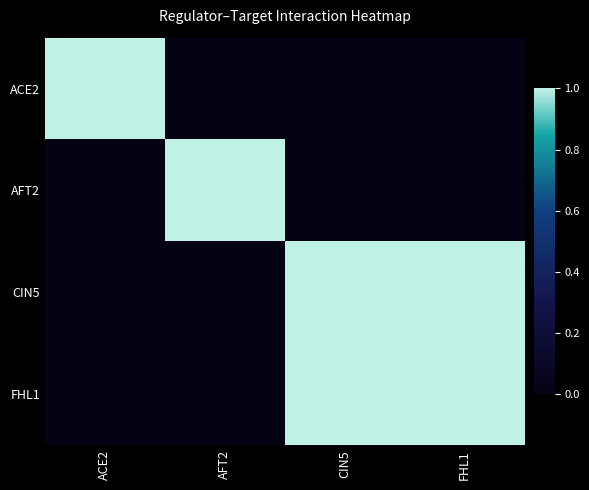

Between ACE2 and AFT2, which series saw the biggest shift?

ACE2